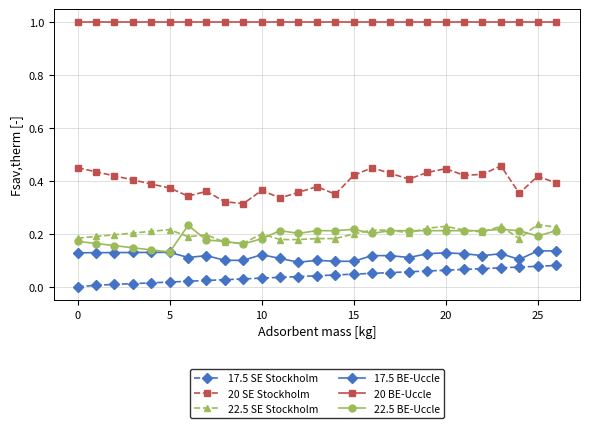

True or false: 17.5 BE-Uccle and 22.5 SE Stockholm intersect in this chart.

False